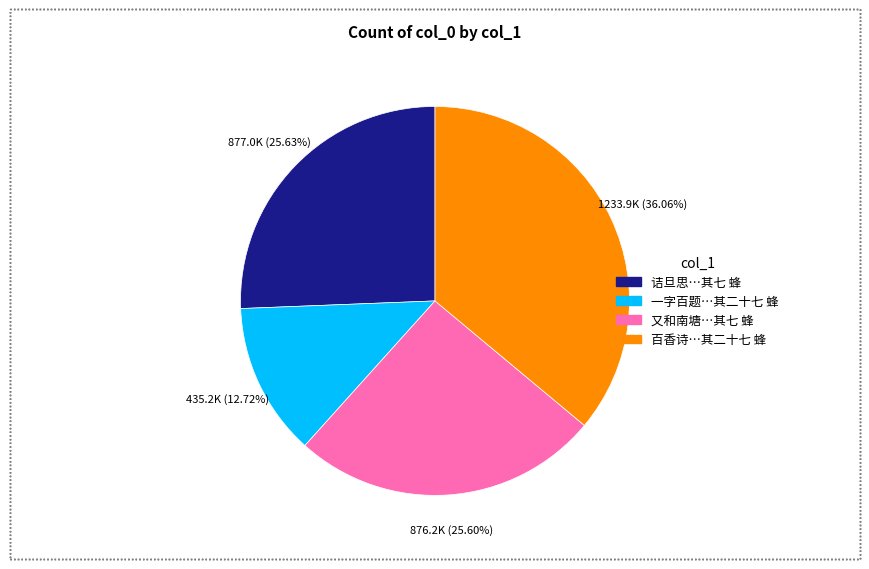

Is there any slice that represents more than half of the pie?

No